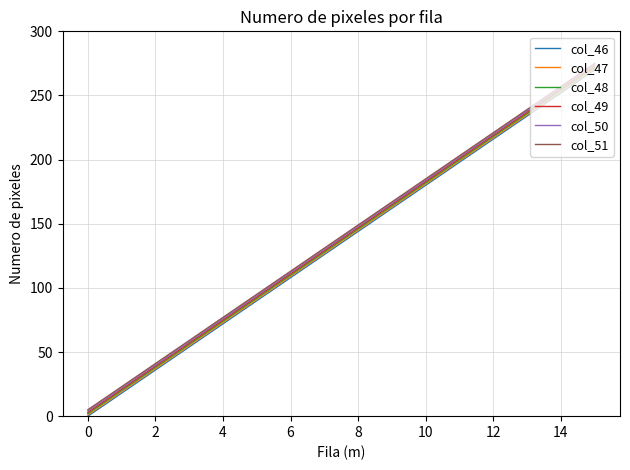

True or false: col_49 and col_48 cross at least once.

False